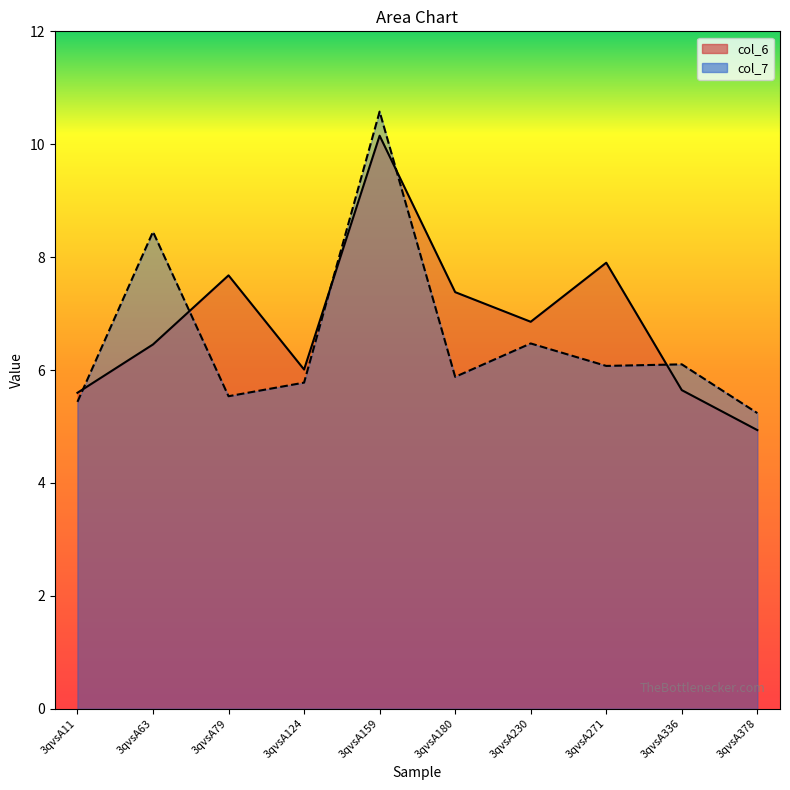

The col_6 series shows 5.6 at 3qvsA336. True or false?

True